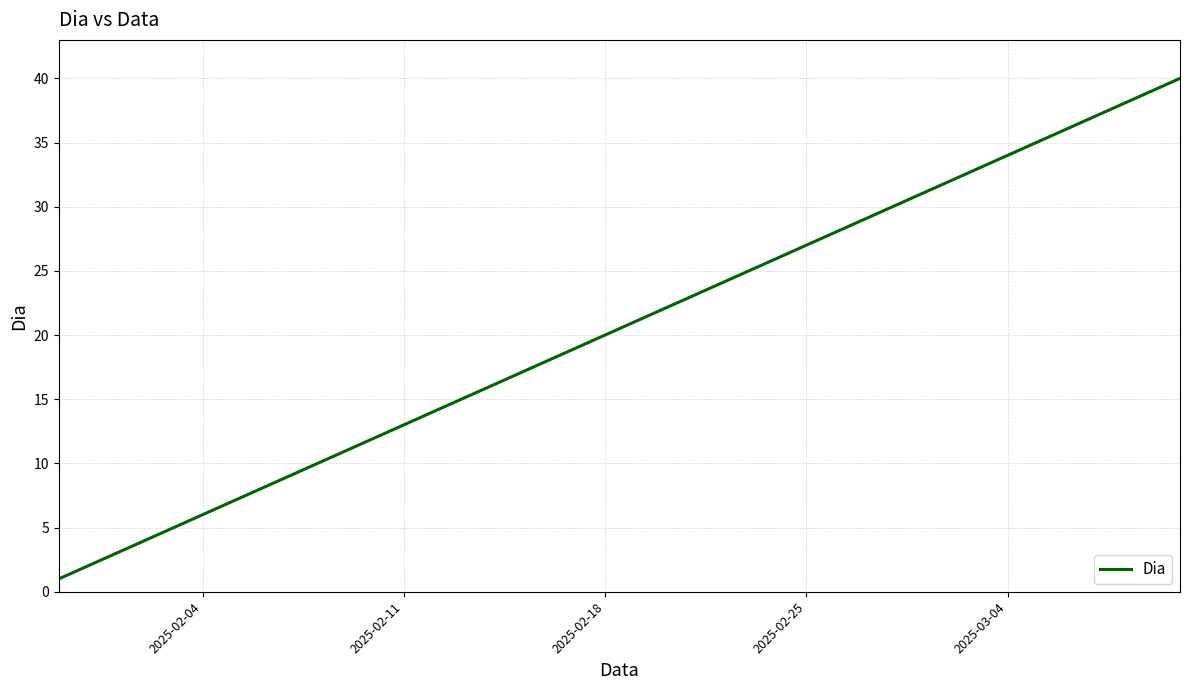

What is the average value?

20